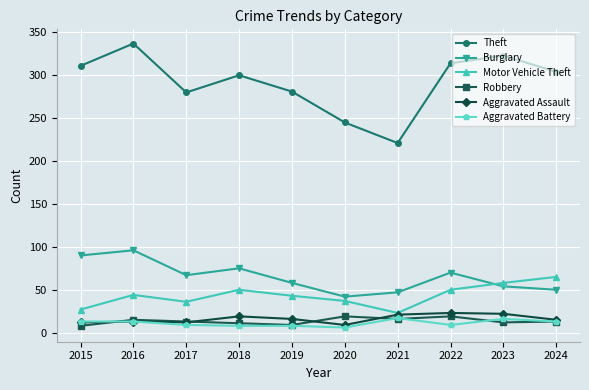

At which category does Theft reach its first local peak?

2016